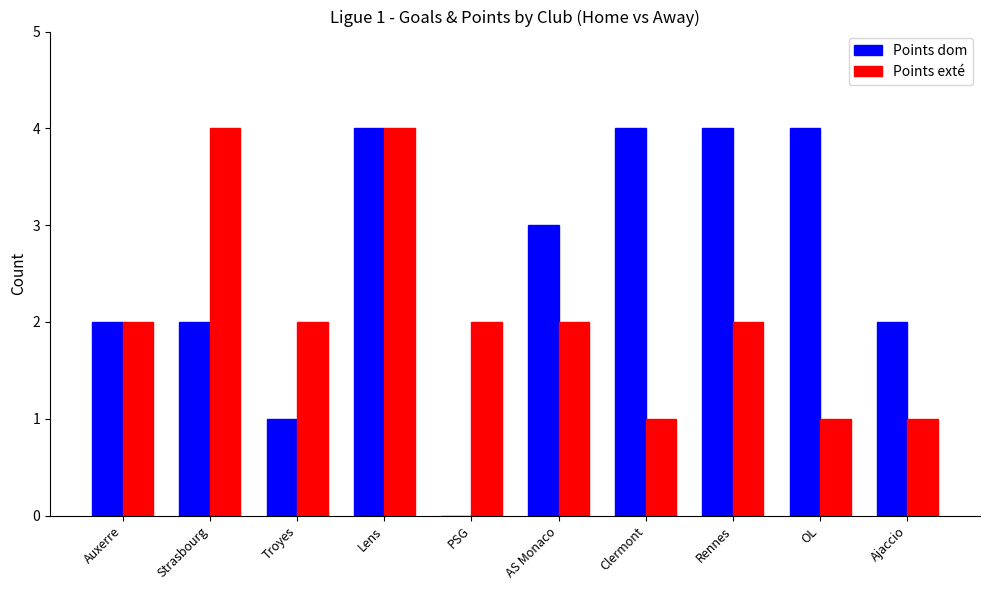

At which category is the sum across all series the highest?

Lens